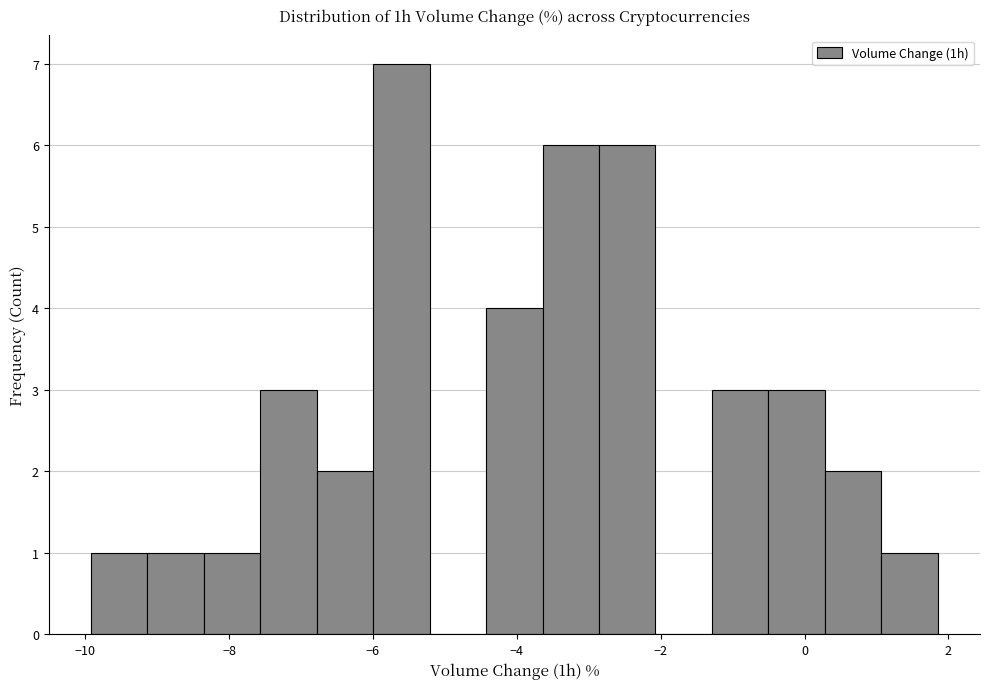

Read against the x-axis, roughly where is the centre of the tallest bar?

-5.6